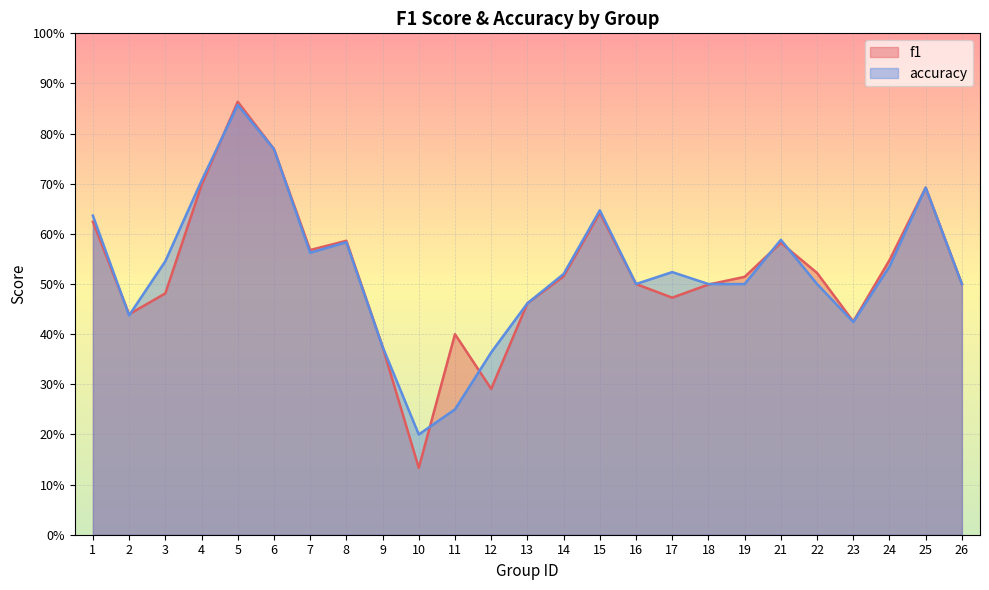

Count the number of categories in the chart.

25